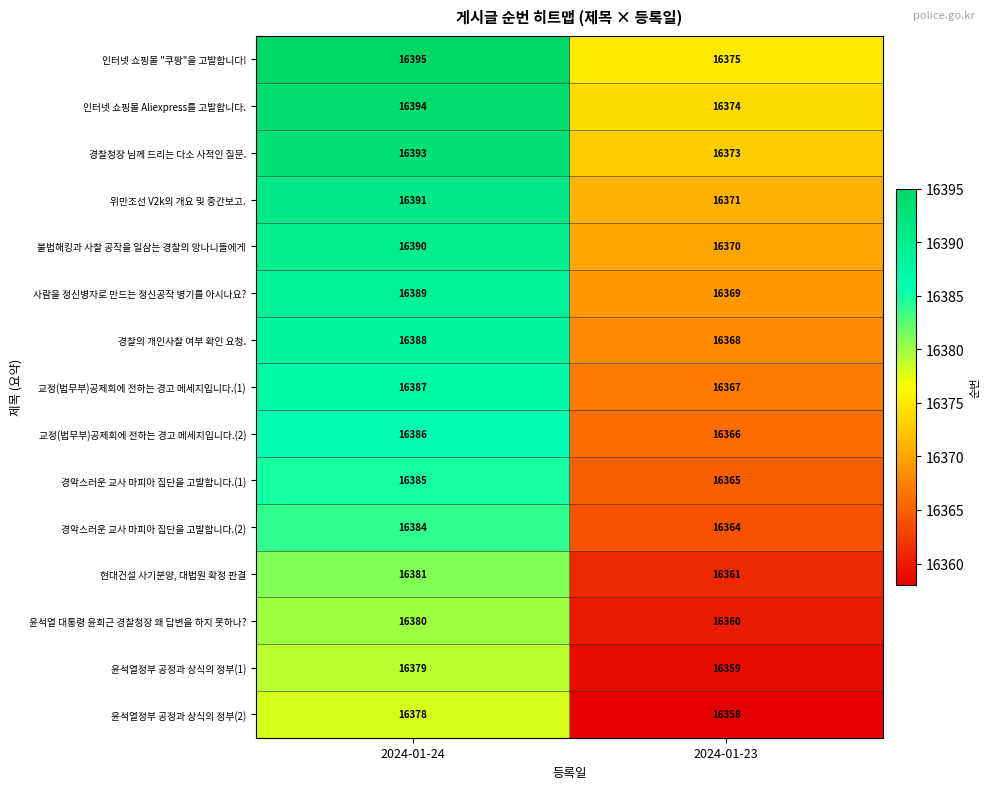

What is the spread (max minus min) of values at 2024-01-23?

17